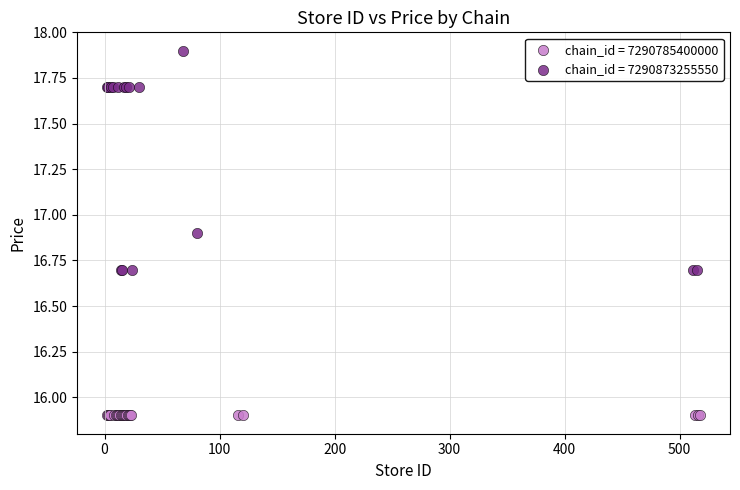

Which series contains the lowest Y value?

chain_id = 7290785400000